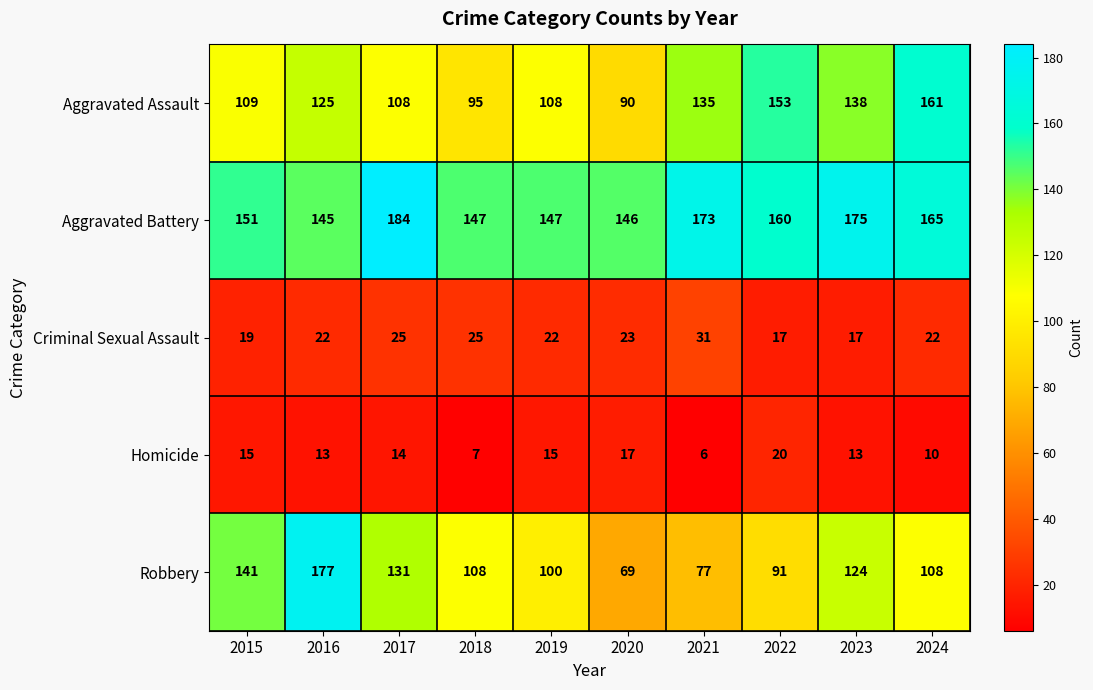

At which category does the chart reach its peak across all series?

2017